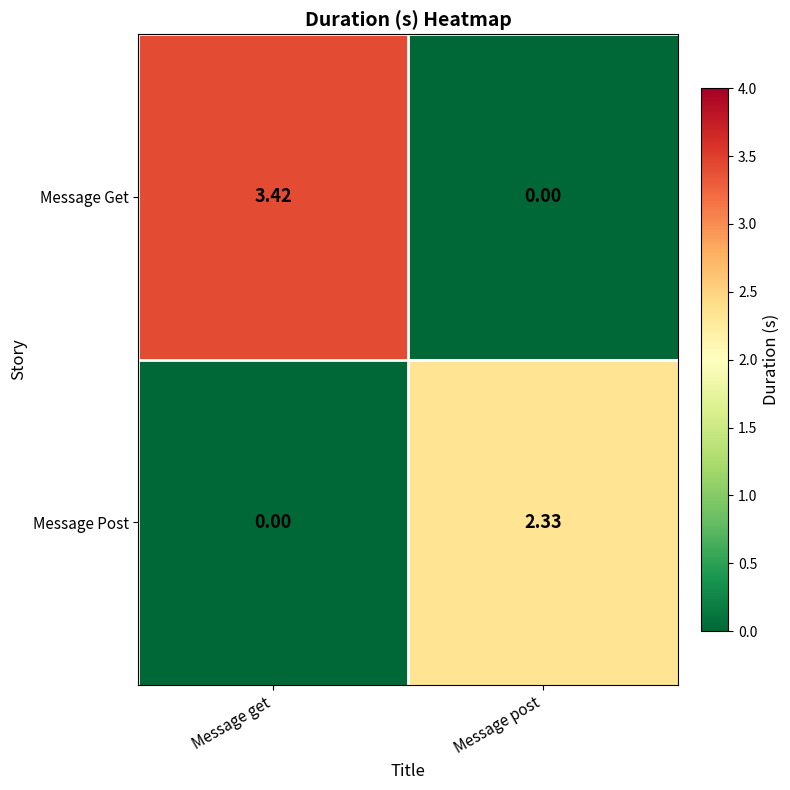

At which category does the chart reach its peak across all series?

Message get